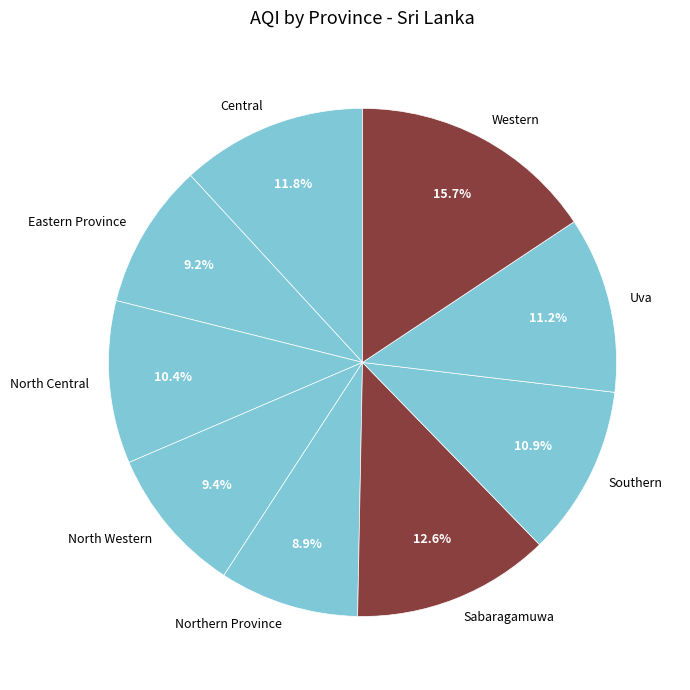

Which has a higher value, Southern or Central?

Central